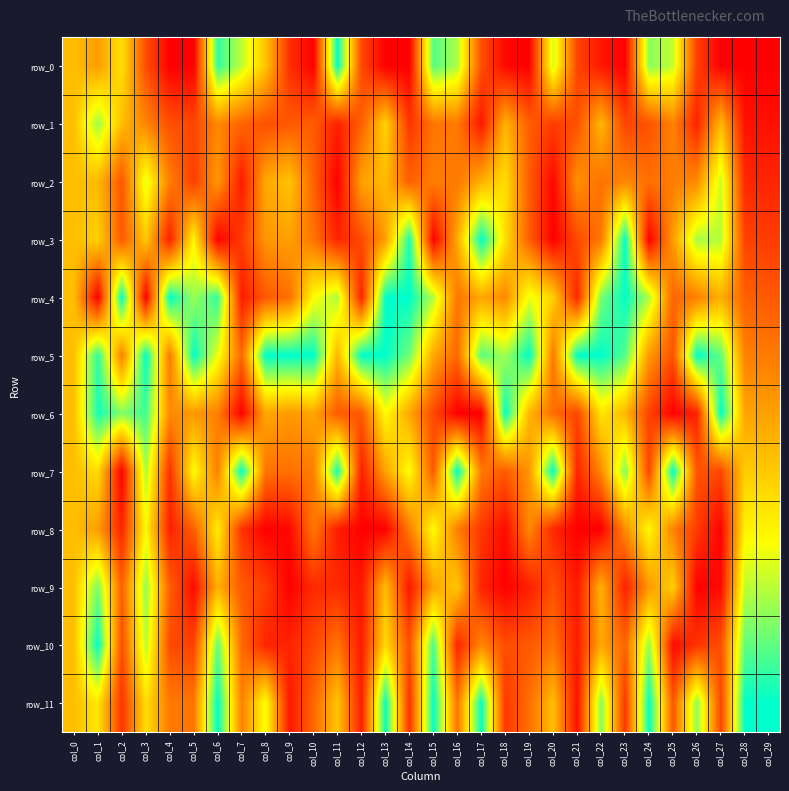

True or false: row_4 has a value of 0.7 at col_10.

True